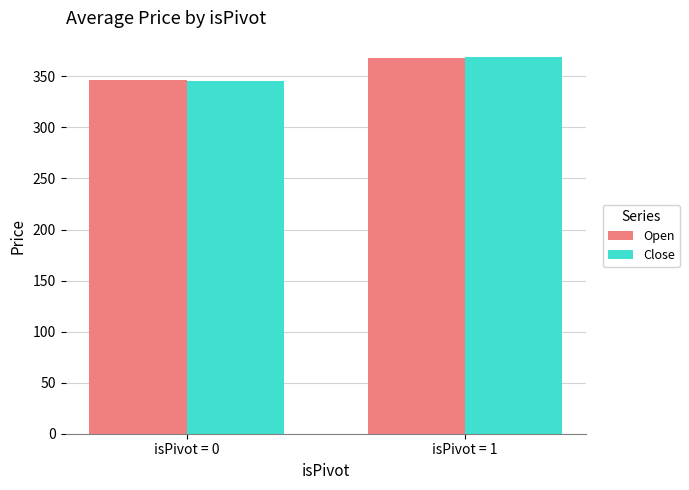

The value of Close at isPivot = 0 is 525.4. True or false?

False